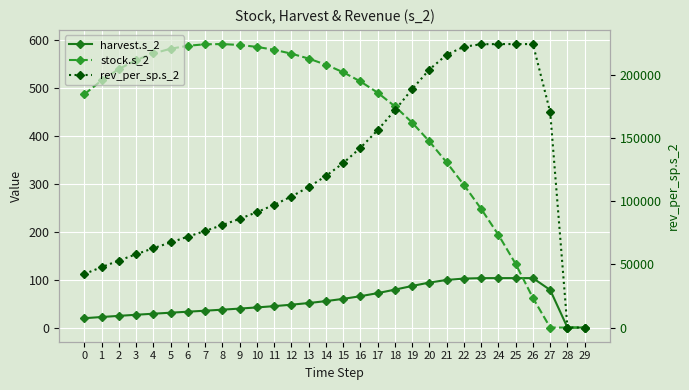

What is the value of the harvest.s_2 point at the 5th from the left?

28.9